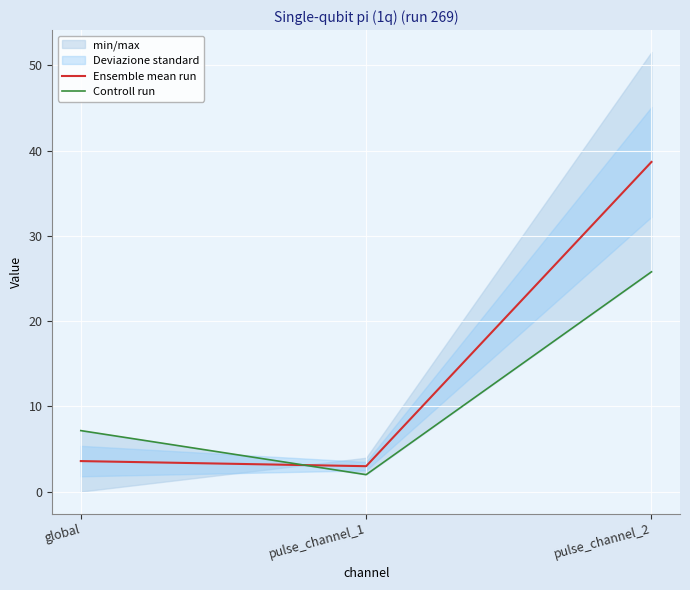

Rank the series by their average value, from lowest to highest.

Controll run, Ensemble mean run